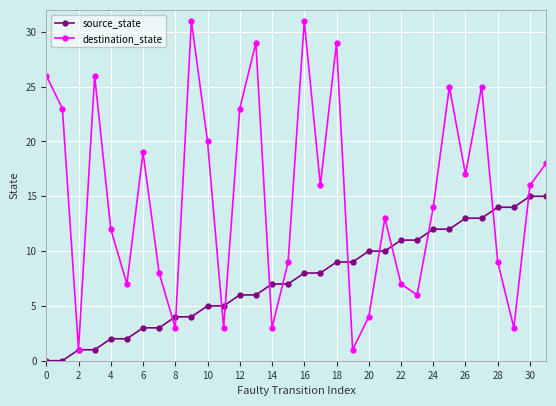

How many values in the source_state series are below 8?

16